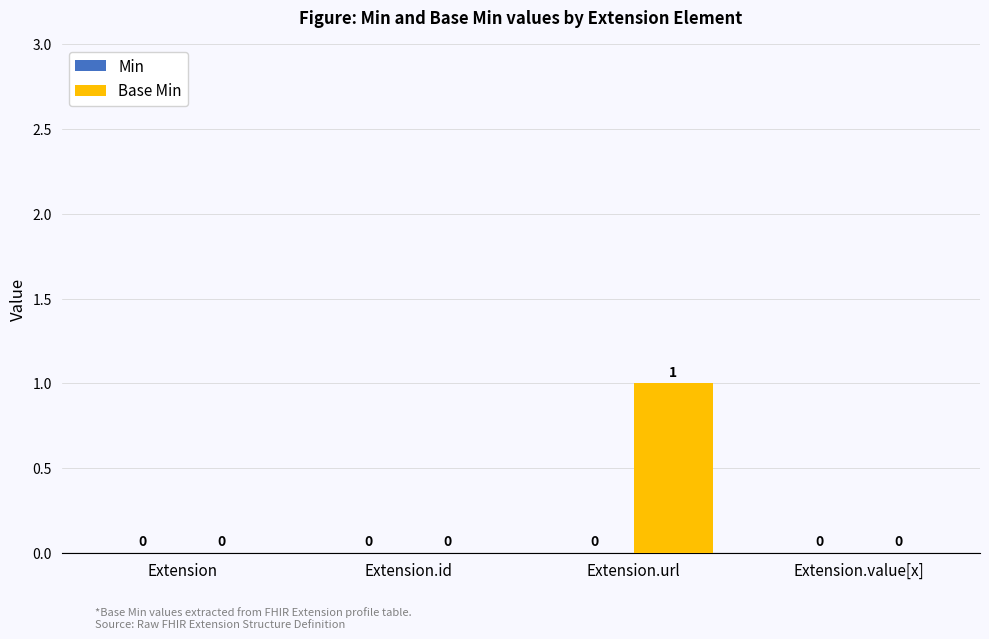

Which has a higher value, Extension.url or Extension.value[x]?

Extension.url